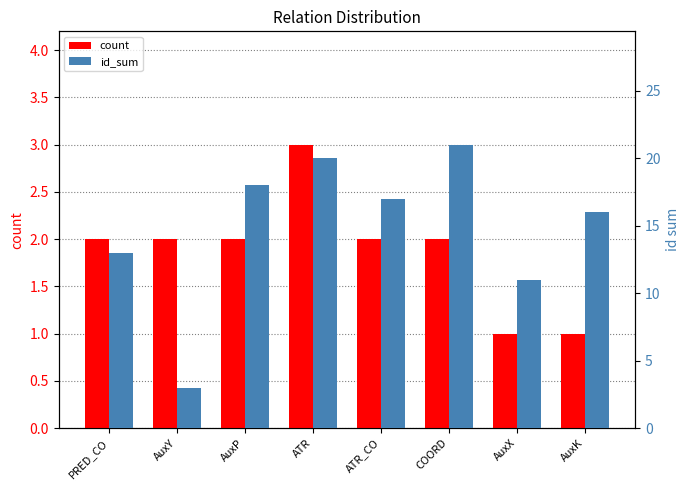

Are the bars grouped side by side (vs. stacked)?

Yes